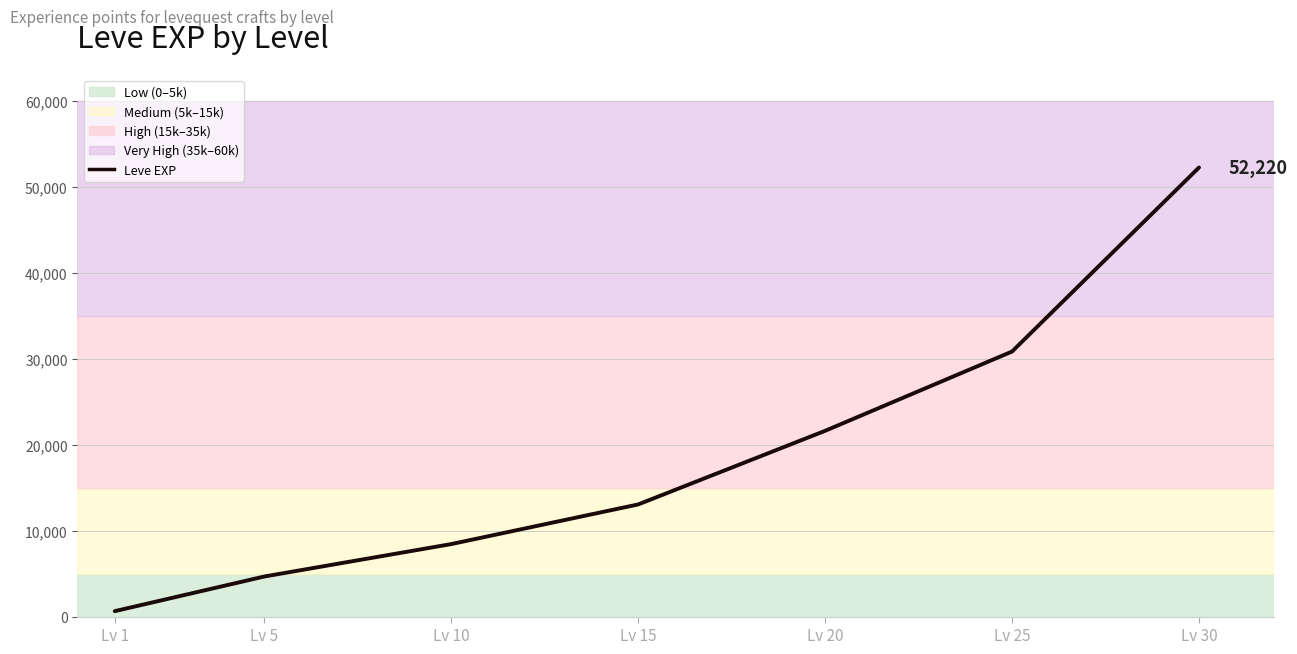

True or false: there are more than 0 points higher than both neighbors.

False